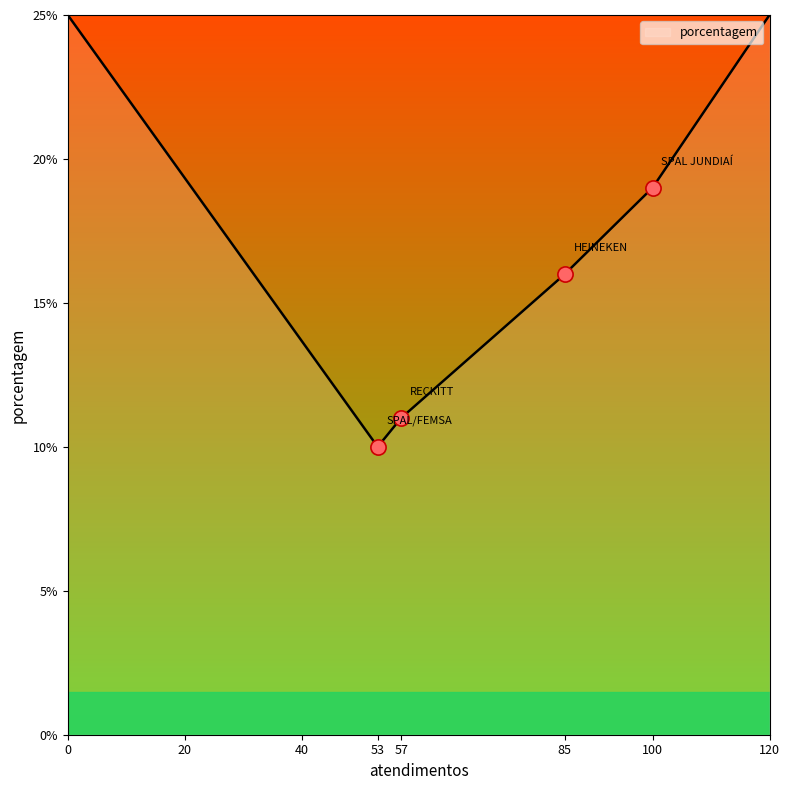

What is the change in value from 57 to 120?

+14